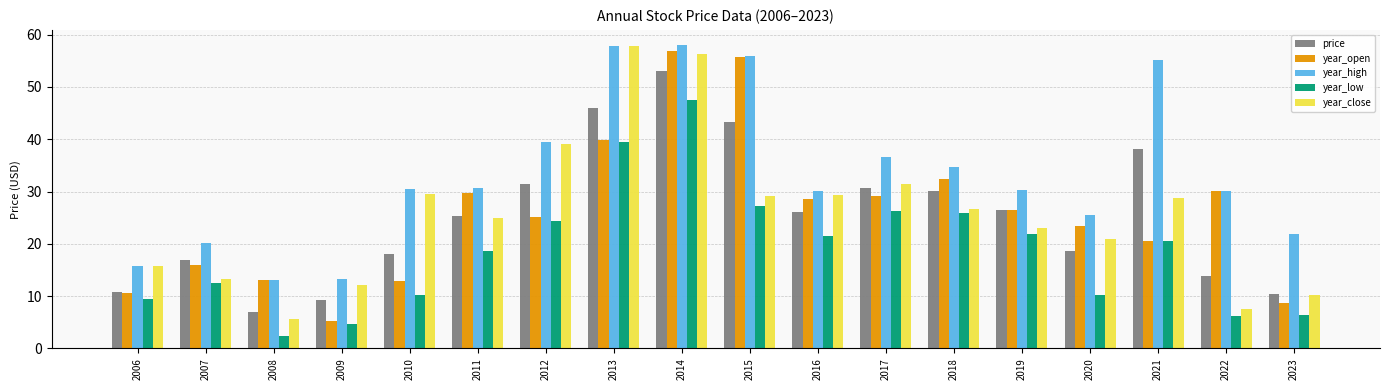

At which category is the sum across all series the highest?

2014